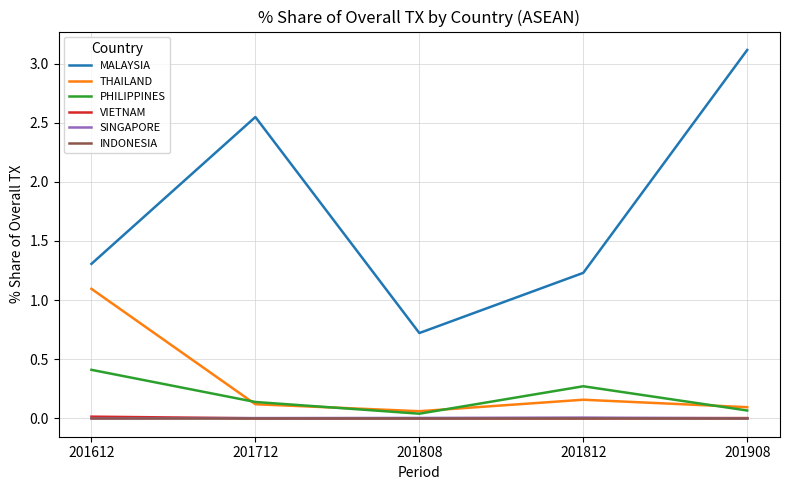

True or false: INDONESIA and THAILAND cross at least once.

False